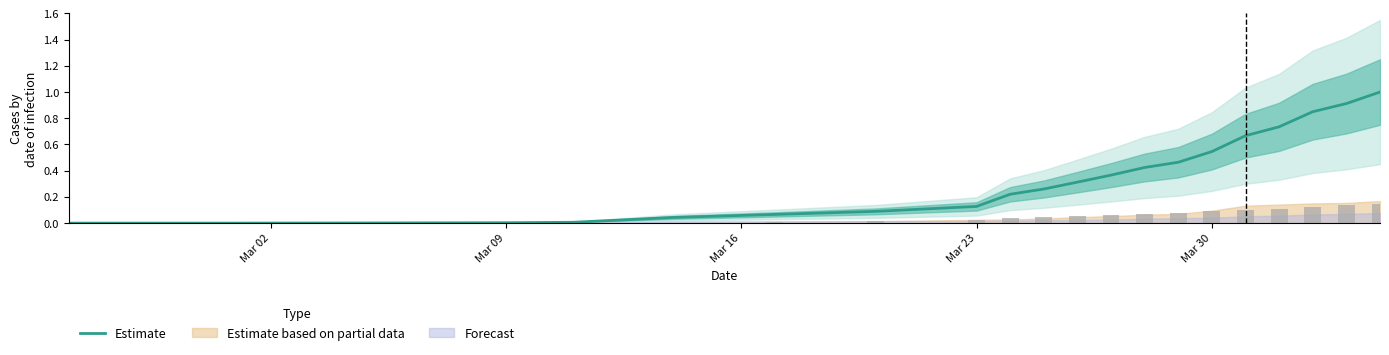

Which category has the lowest value across all series?

Mar 02